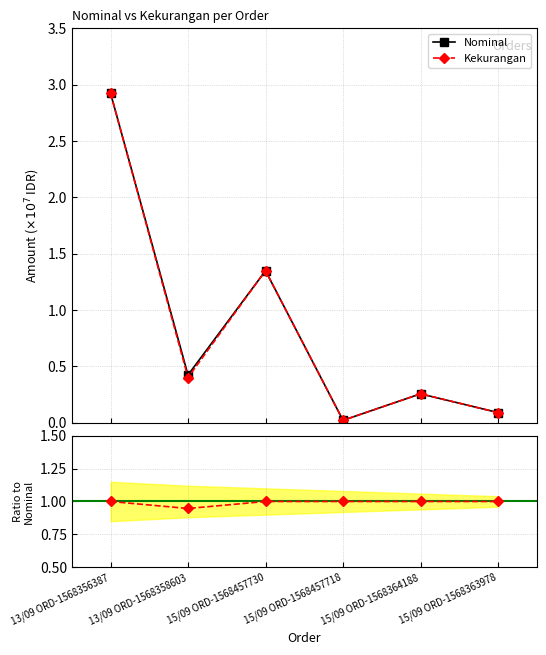

True or false: Nominal and Ratio to Nominal intersect in this chart.

True